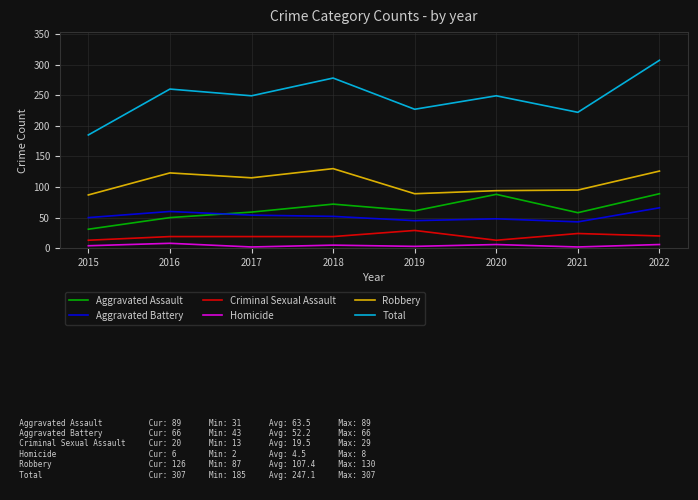

True or false: Total and Robbery intersect in this chart.

False